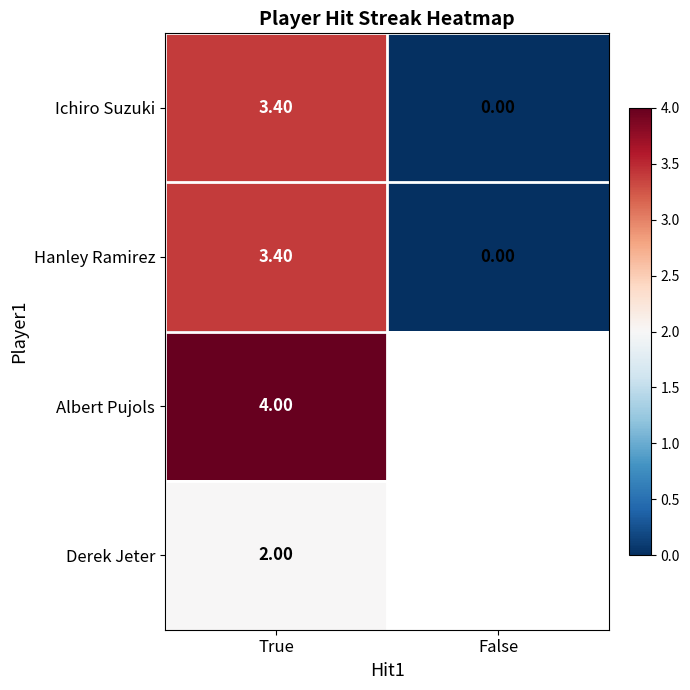

At which category is the sum across all series the highest?

True